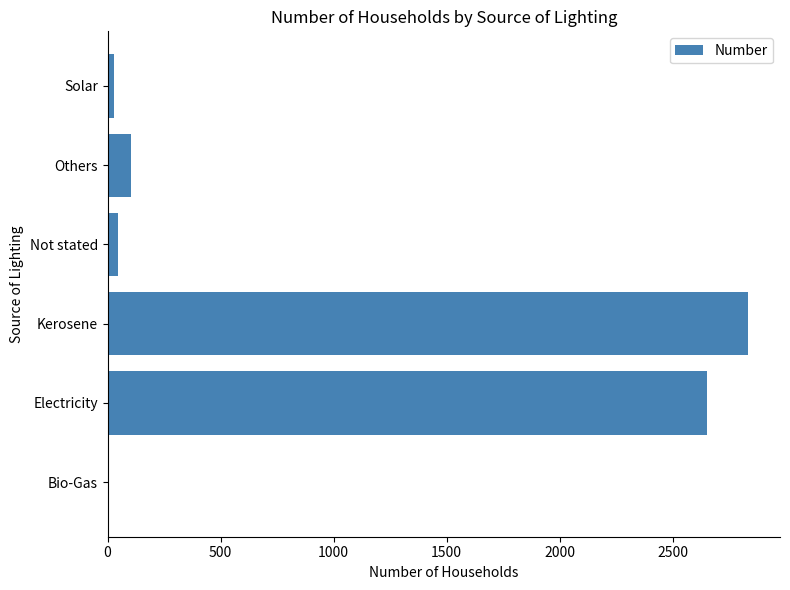

Reading bottom to top, list all the values displayed in this chart.

Bio-Gas=5	Electricity=2652	Kerosene=2833	Not stated=45	Others=105	Solar=30